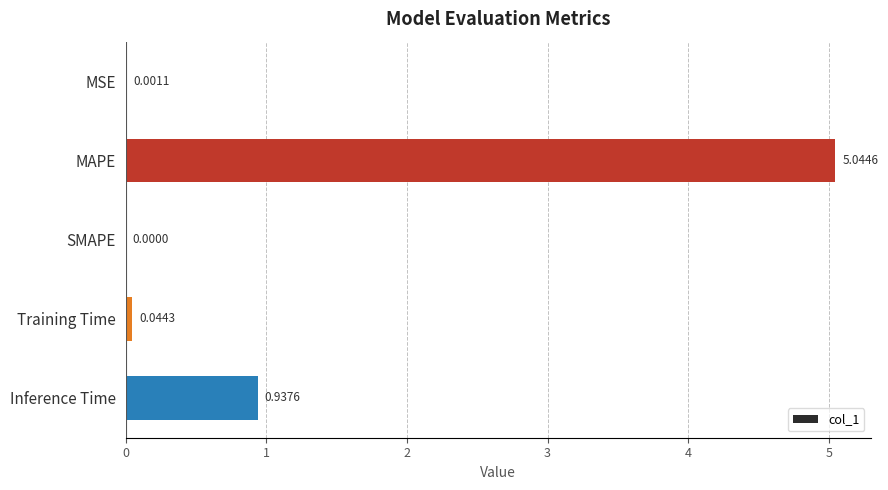

How many categories are shown in the chart?

5